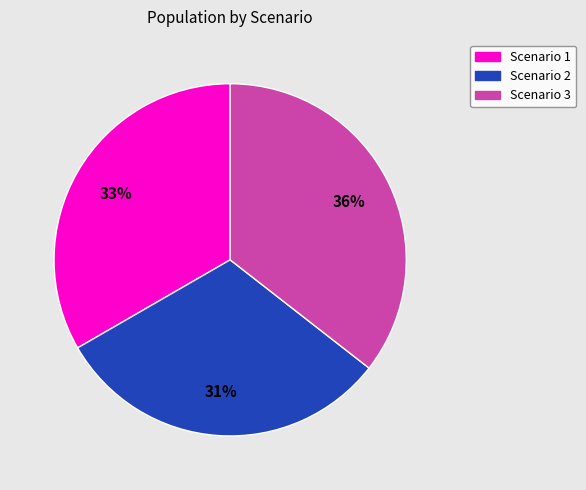

Between Scenario 2 and Scenario 1, which is larger?

Scenario 1